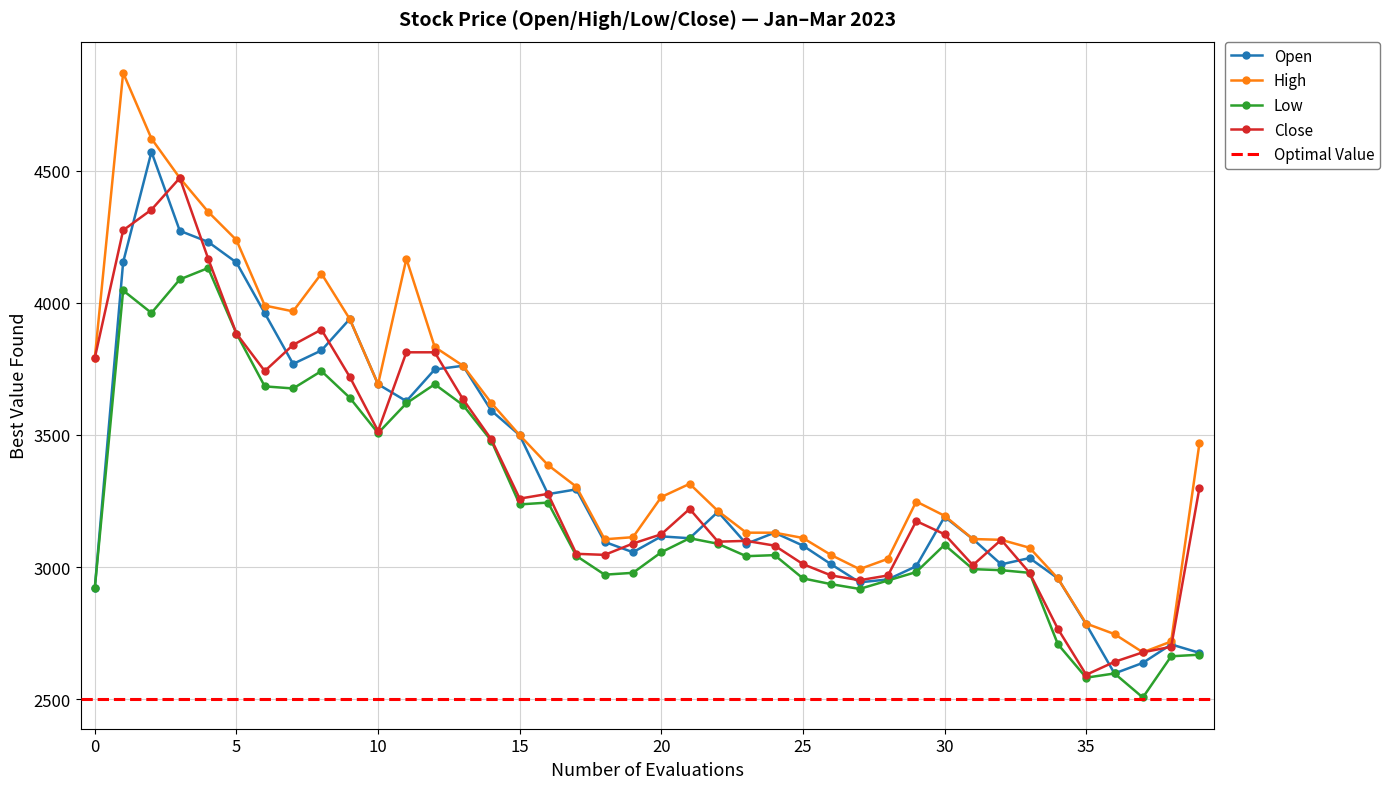

True or false: Close and High cross at least once.

False